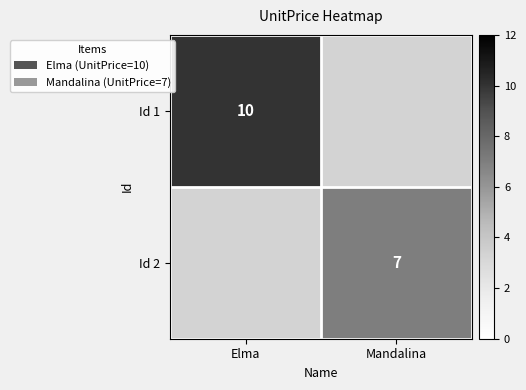

How many series are shown in this chart?

2